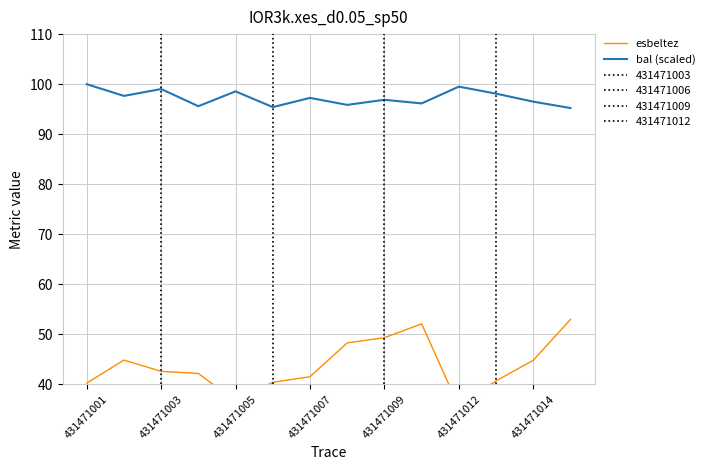

The value of bal (scaled) at 431471012 is 99.5. True or false?

True